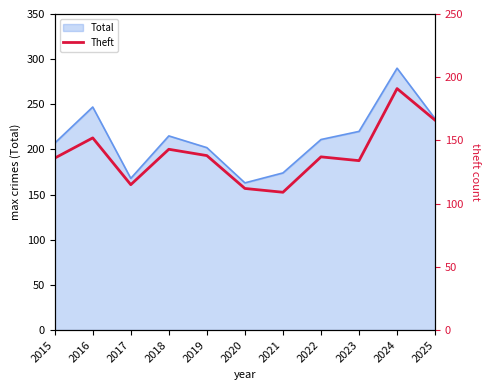

How many data points are less than 137?

5